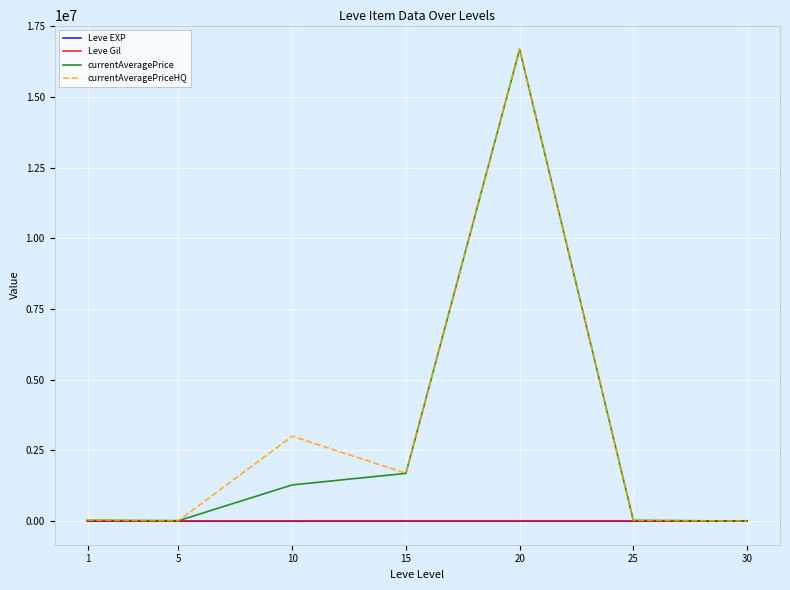

Which series has the largest range (max minus min)?

currentAveragePriceHQ